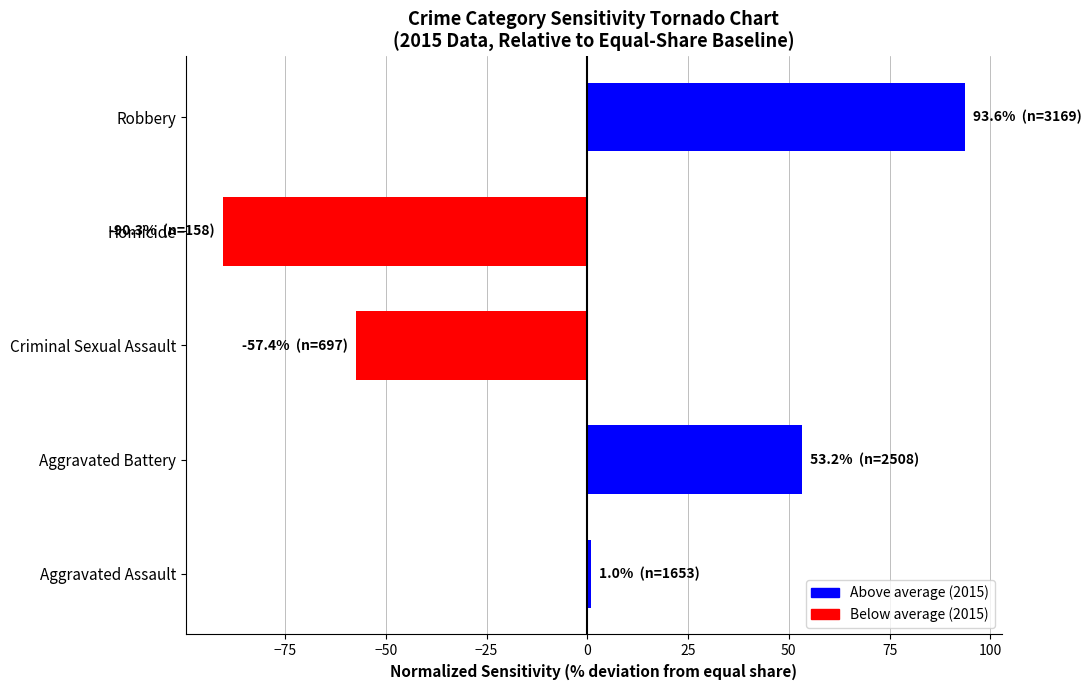

The chart shows a value of 93.6 at Robbery. True or false?

True